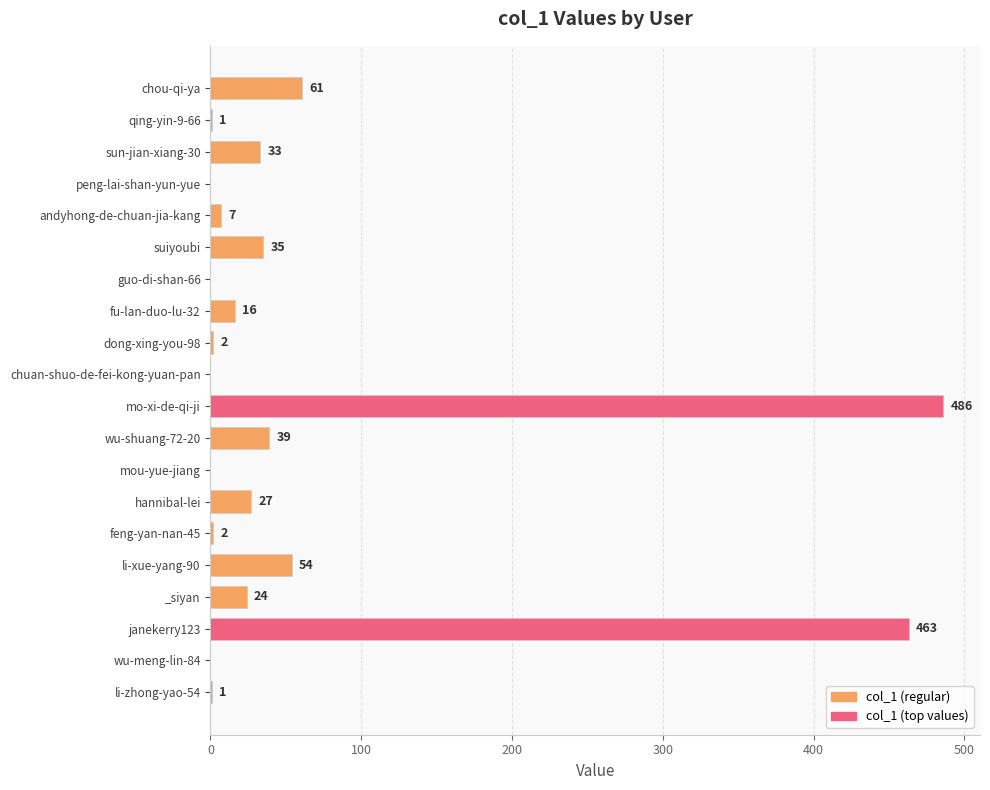

What is the change in value from sun-jian-xiang-30 to wu-meng-lin-84?

-33